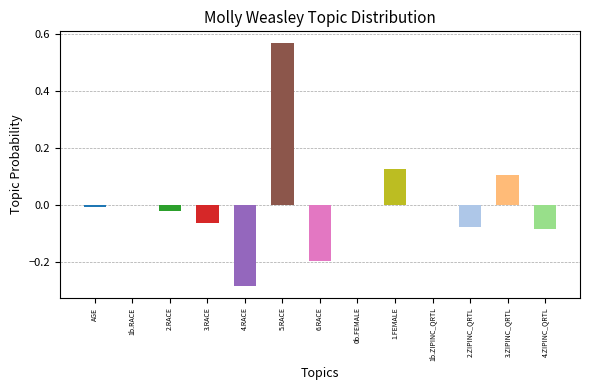

Rank the categories by value from highest to lowest.

5.RACE, 1.FEMALE, 3.ZIPINC_QRTL, 1b.RACE, 0b.FEMALE, 1b.ZIPINC_QRTL, AGE, 2.RACE, 3.RACE, 2.ZIPINC_QRTL, 4.ZIPINC_QRTL, 6.RACE, 4.RACE